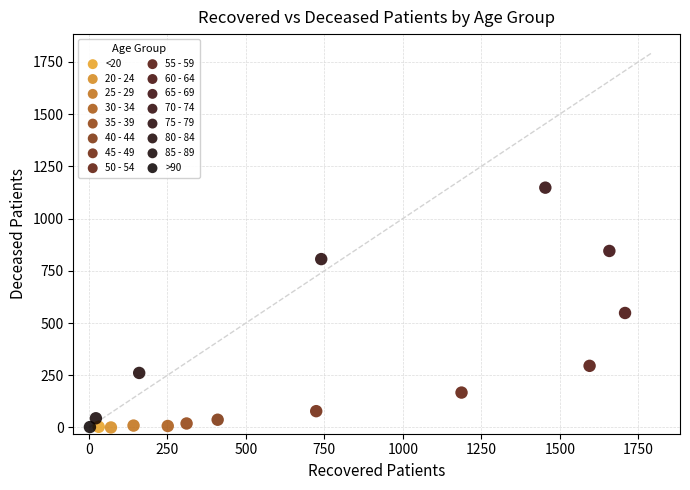

What are all the series names shown in the legend?

<20, 20 - 24, 25 - 29, 30 - 34, 35 - 39, 40 - 44, 45 - 49, 50 - 54, 55 - 59, 60 - 64, 65 - 69, 70 - 74, 75 - 79, 80 - 84, 85 - 89, >90